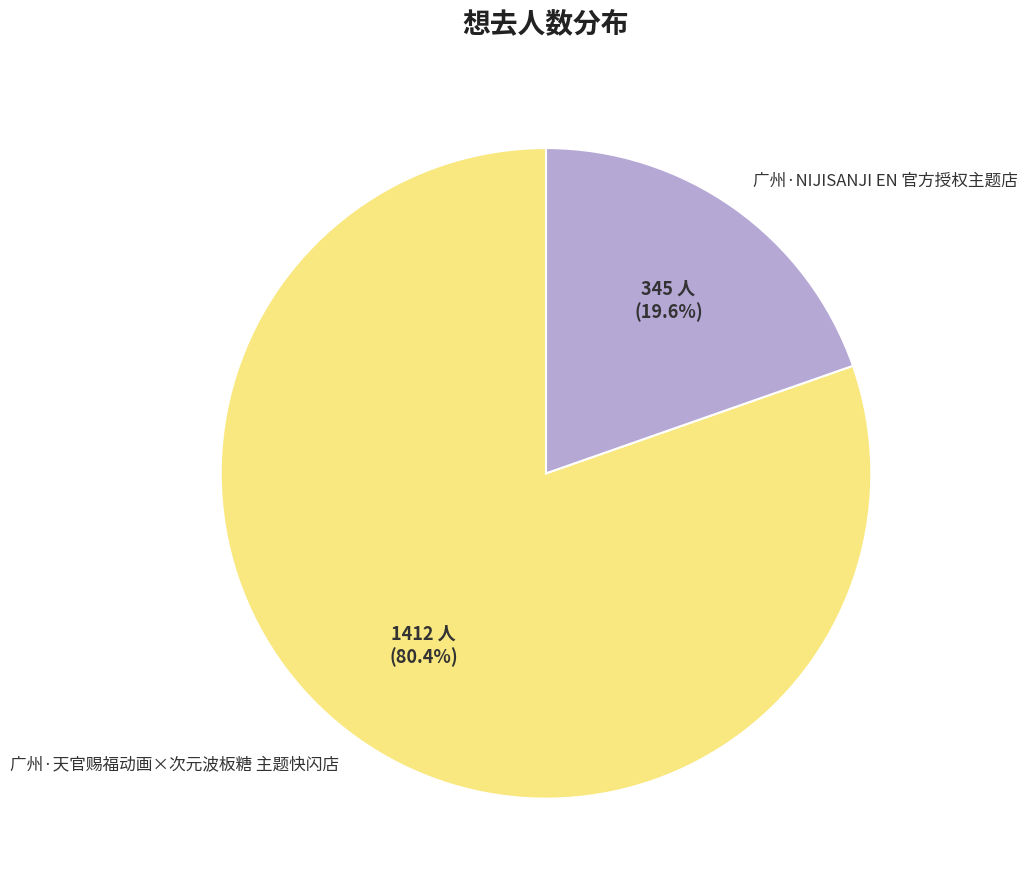

What portion of the pie excludes 广州·NIJISANJI EN 官方授权主题店?

80.4%